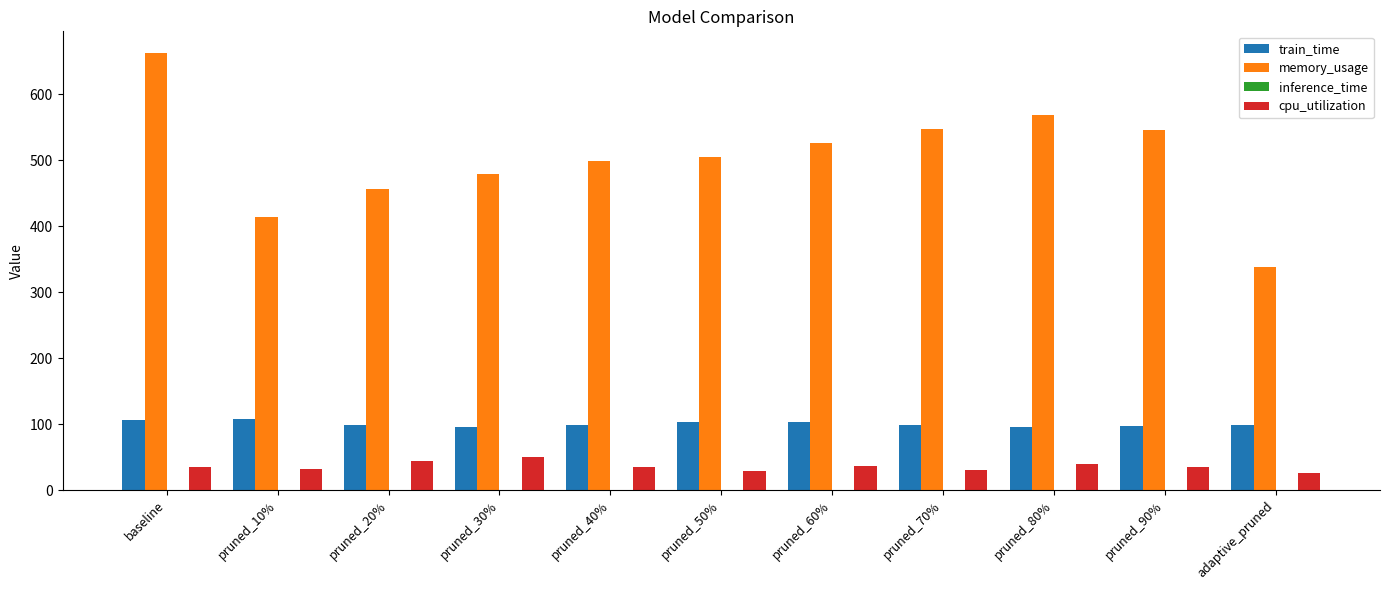

Which series has the largest total across all categories?

memory_usage